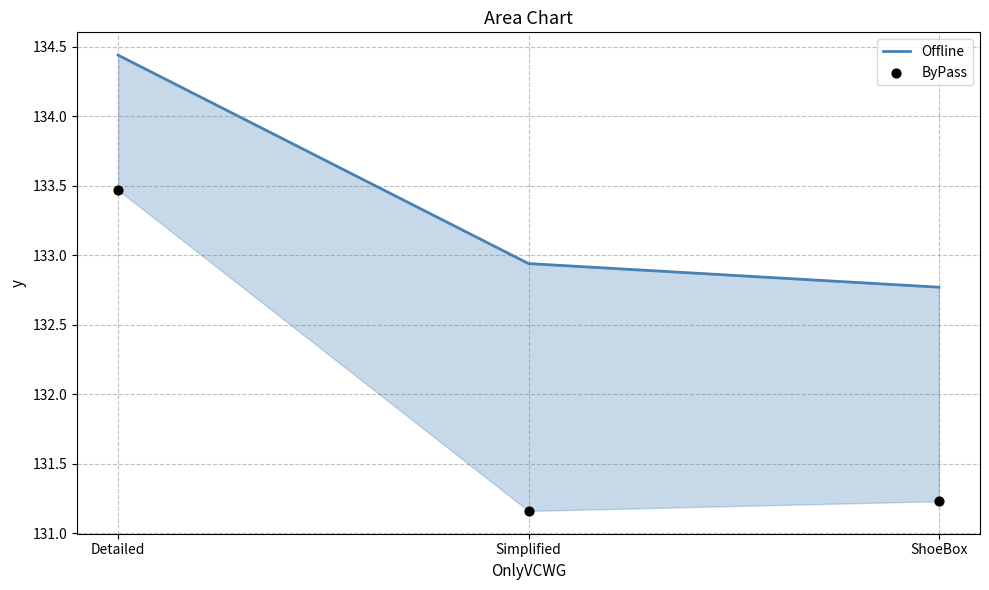

Which series has the largest total across all categories?

Offline